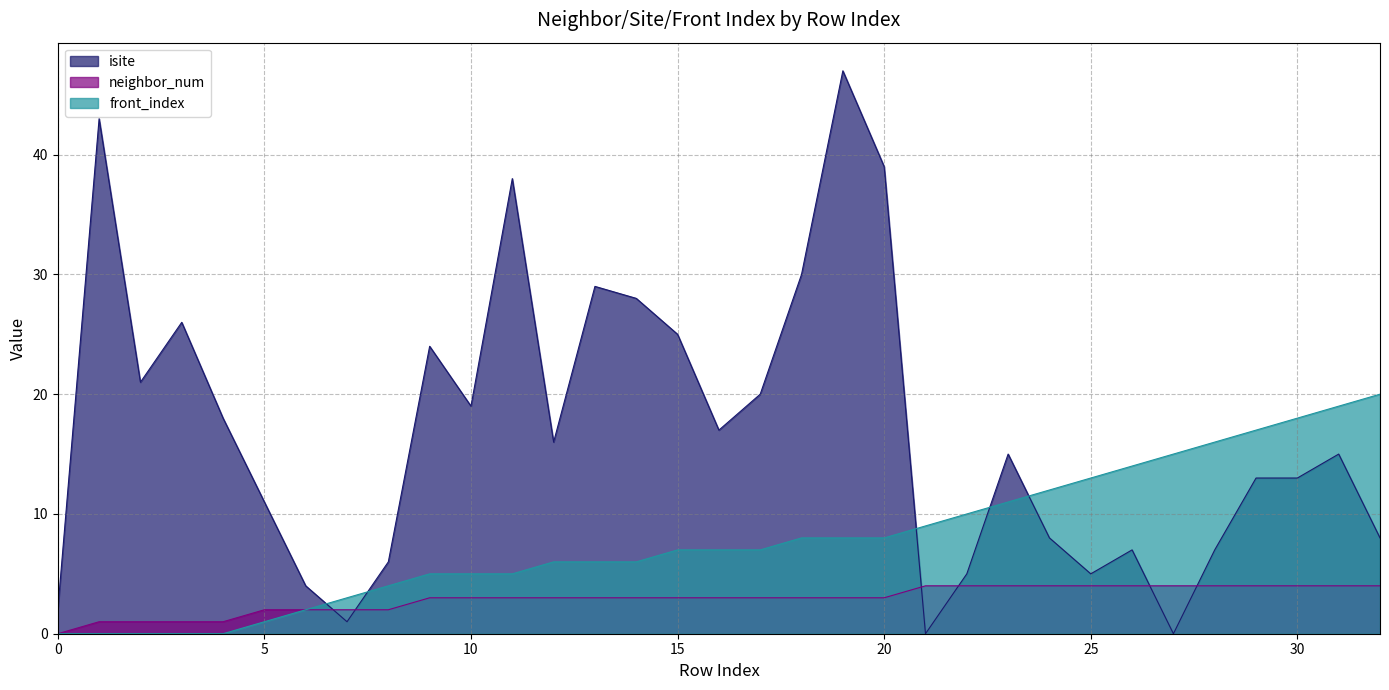

Between 0 and 5, which series saw the biggest shift?

isite